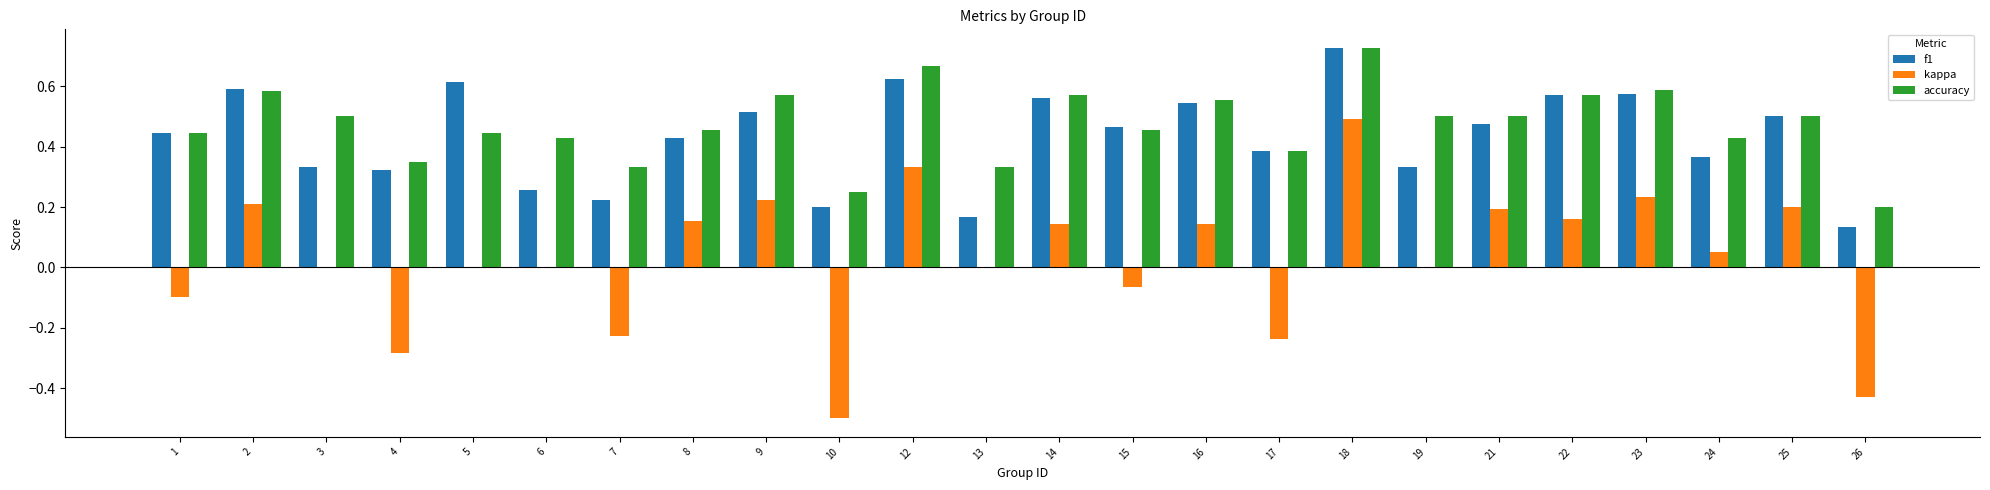

Count the accuracy values in the range 0 to 1.

24